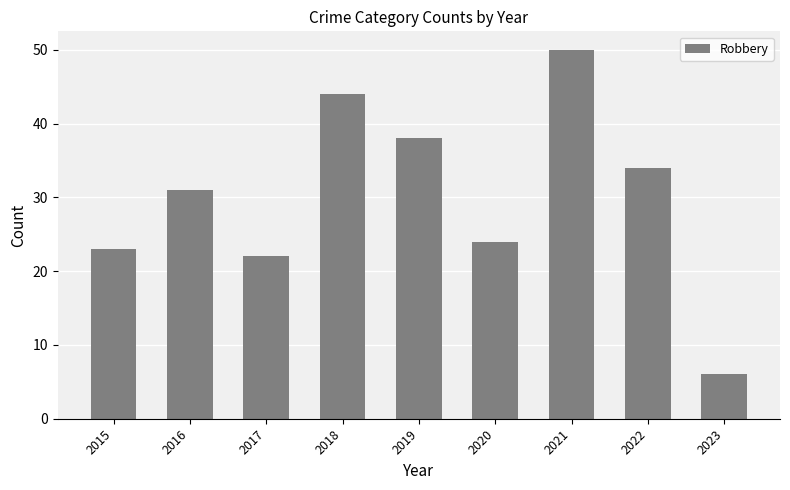

What is the smallest value displayed?

6